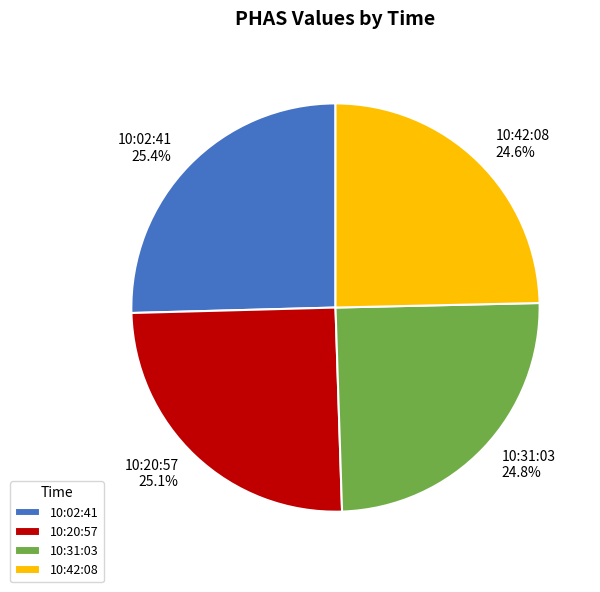

To the nearest percent, what is the combined percentage of 10:20:57 and 10:02:41?

51%